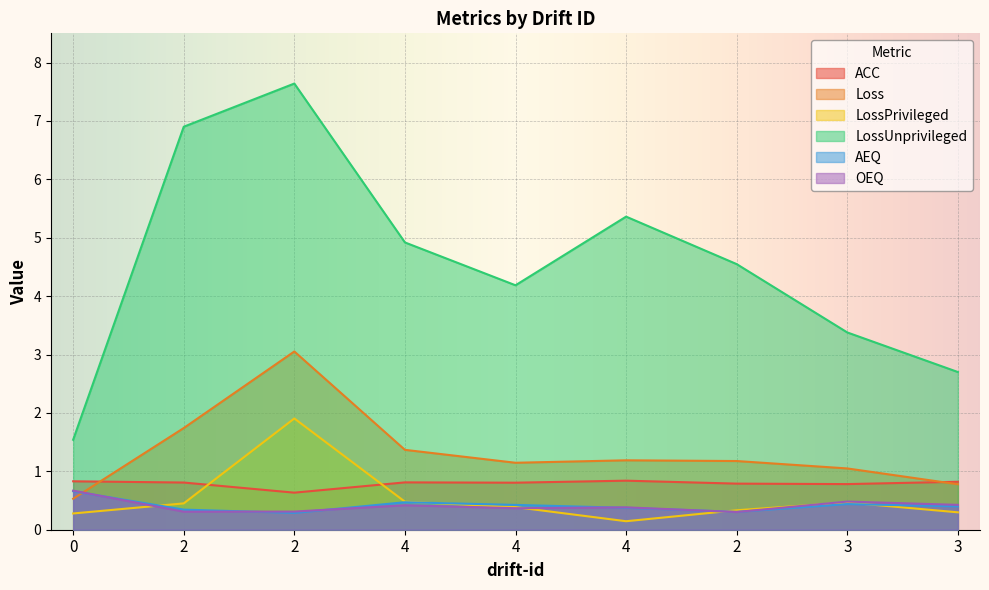

Reading left to right, transcribe all the data shown in this chart.

ACC: 0=0.8	2=0.8	2=0.6	4=0.8	4=0.8	4=0.8	2=0.8	3=0.8	3=0.8
Loss: 0=0.5	2=1.7	2=3.1	4=1.4	4=1.1	4=1.2	2=1.2	3=1.0	3=0.8
LossPrivileged: 0=0.3	2=0.5	2=1.9	4=0.5	4=0.4	4=0.1	2=0.3	3=0.5	3=0.3
LossUnprivileged: 0=1.5	2=6.9	2=7.6	4=4.9	4=4.2	4=5.4	2=4.5	3=3.4	3=2.7
AEQ: 0=0.7	2=0.3	2=0.3	4=0.5	4=0.4	4=0.4	2=0.3	3=0.4	3=0.4
OEQ: 0=0.7	2=0.3	2=0.3	4=0.4	4=0.4	4=0.4	2=0.3	3=0.5	3=0.4